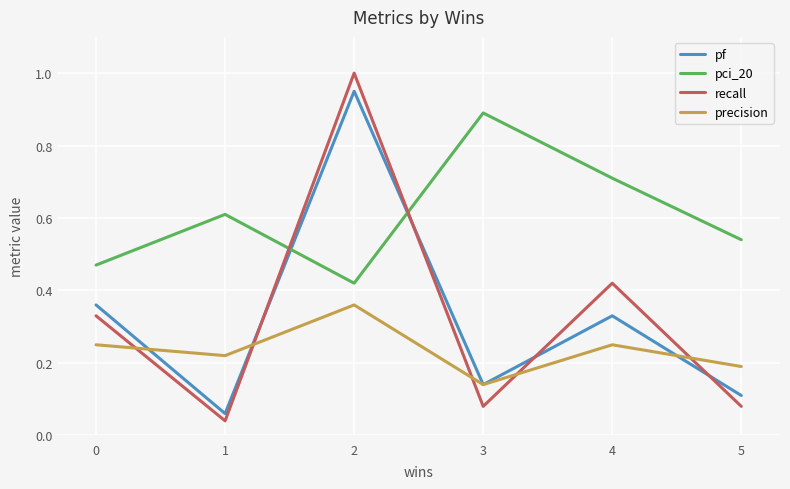

List the series in order of their peak value, lowest first.

precision, pci_20, pf, recall